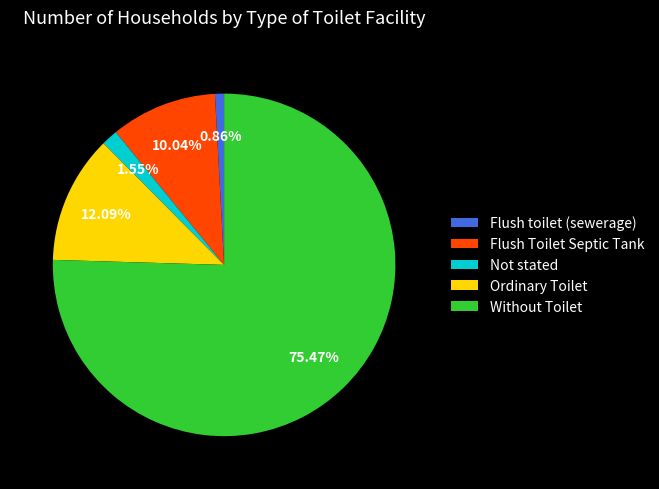

How many slices are in this pie chart?

5